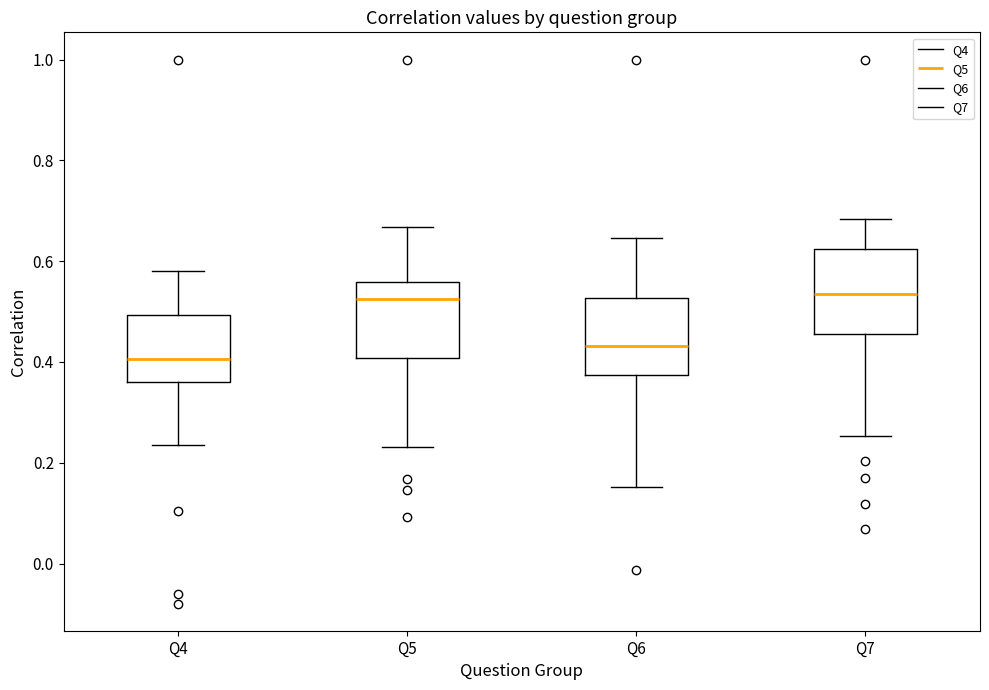

Reading left to right, read every box against the y-axis: the position of its median line, the range the box covers, and the ends of its whiskers. The values are not printed on the chart, so give them approximately, as read against the axis.

Q4: median 0.40, box 0.36 to 0.50, whiskers 0.24 to 0.58
Q5: median 0.52, box 0.40 to 0.56, whiskers 0.24 to 0.66
Q6: median 0.44, box 0.38 to 0.52, whiskers 0.16 to 0.64
Q7: median 0.54, box 0.46 to 0.62, whiskers 0.26 to 0.68